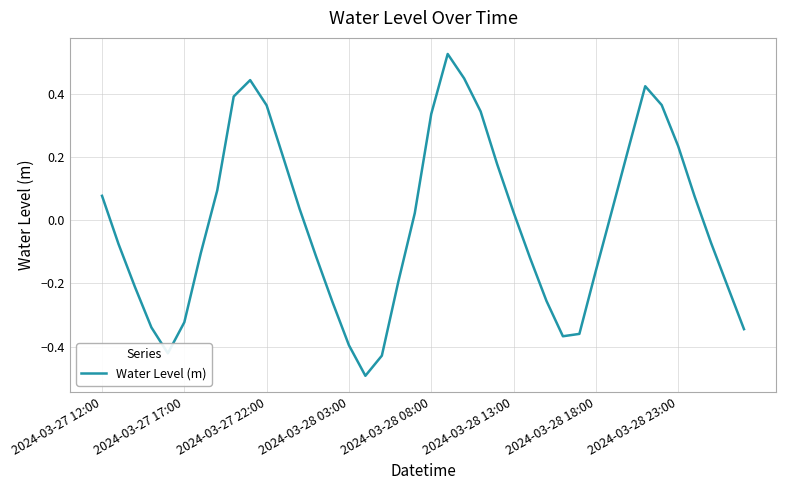

What is the smallest value displayed?

-0.5